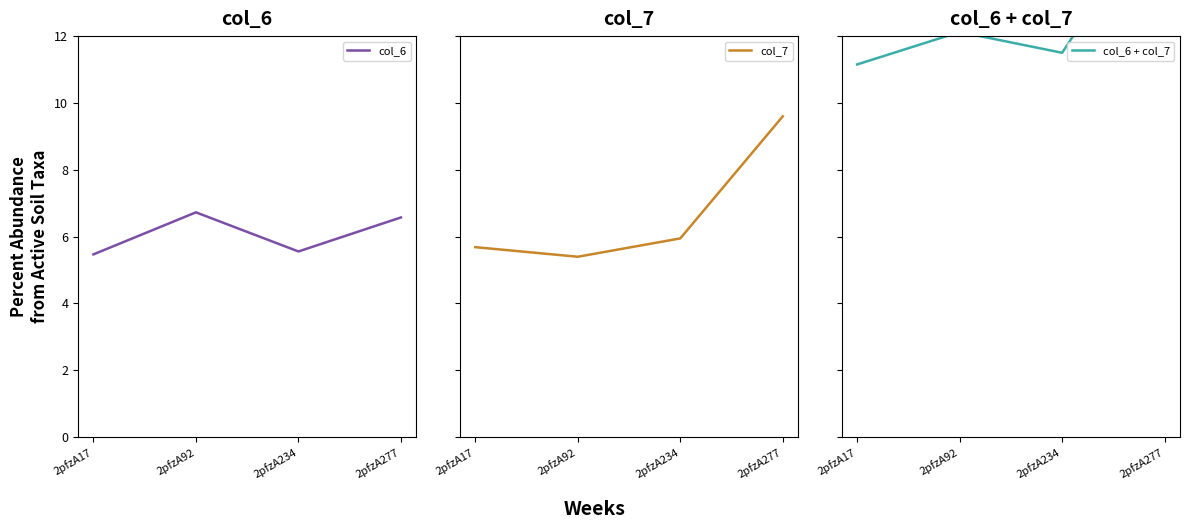

What is the difference between the maximum and minimum values in the col_7 series?

4.2